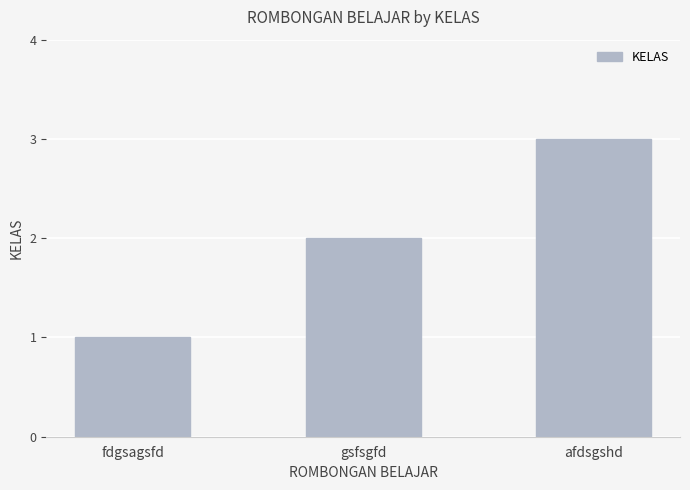

What is the ratio of the value at gsfsgfd to the value at fdgsagsfd?

2.0